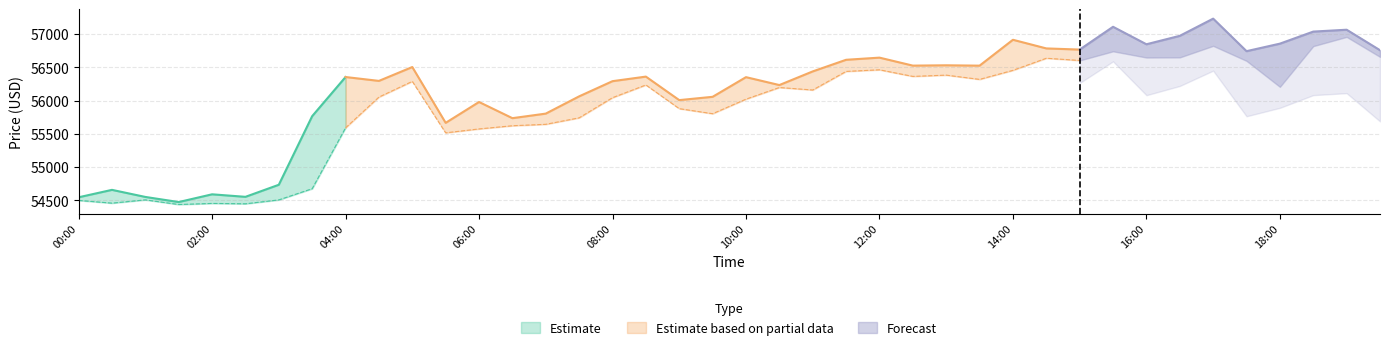

What is the label of the 33rd point from the right?

2024-02-27 03:30:00